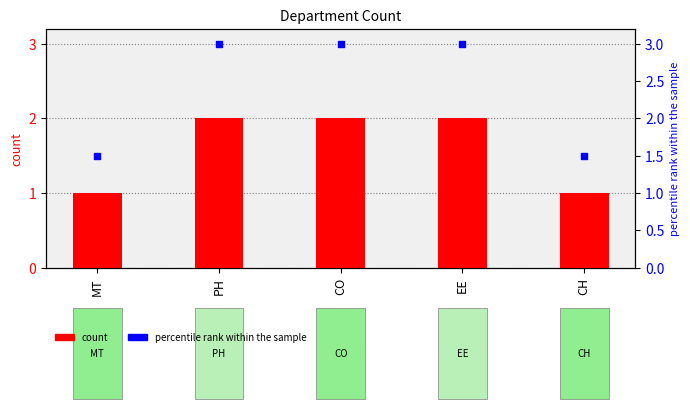

Is the value of count at CO greater than the value of percentile rank within the sample at CH?

Yes